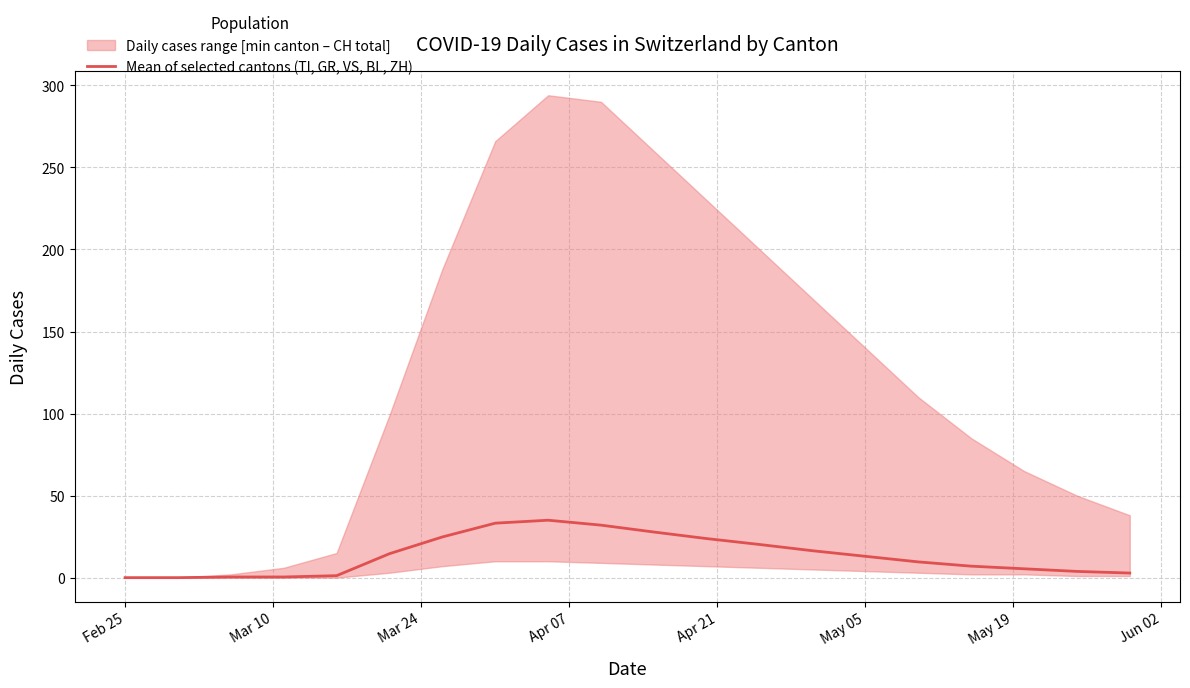

What is the difference between the second highest and minimum values?

33.2